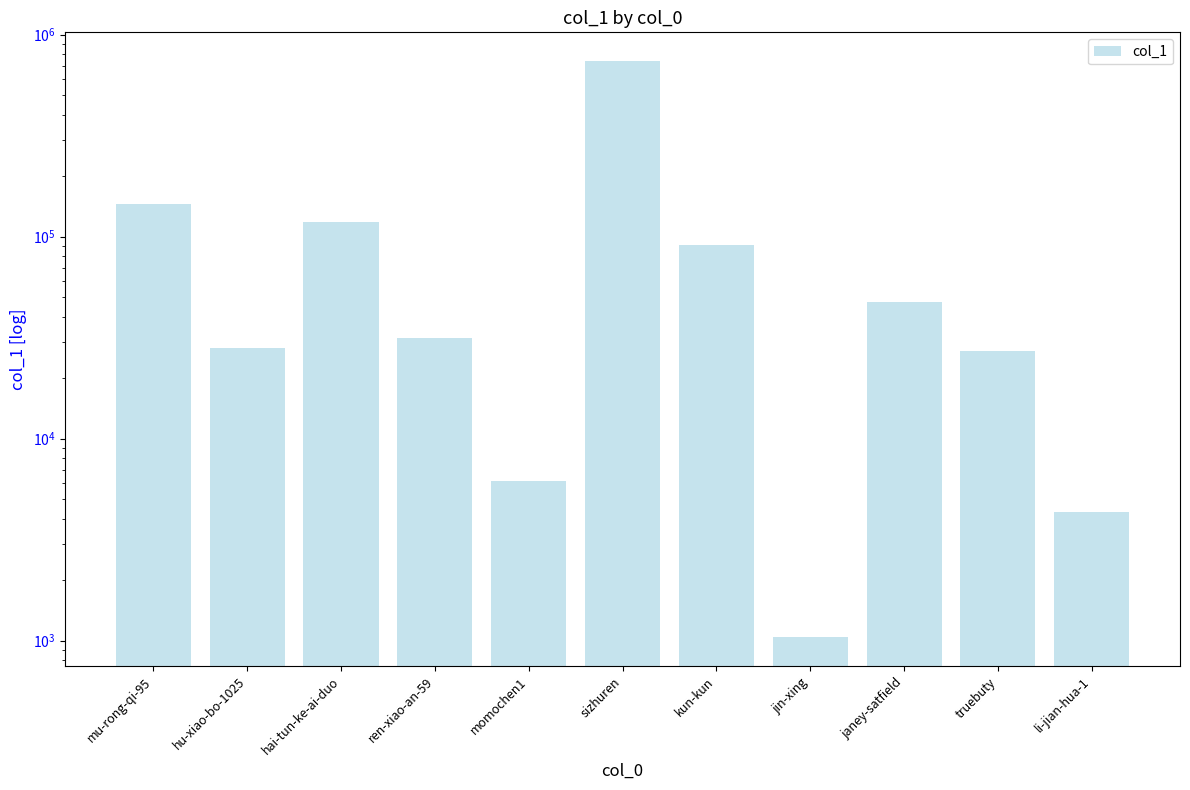

Rank the categories by value from highest to lowest.

sizhuren, mu-rong-qi-95, hai-tun-ke-ai-duo, kun-kun, janey-satfield, ren-xiao-an-59, hu-xiao-bo-1025, truebuty, momochen1, li-jian-hua-1, jin-xing